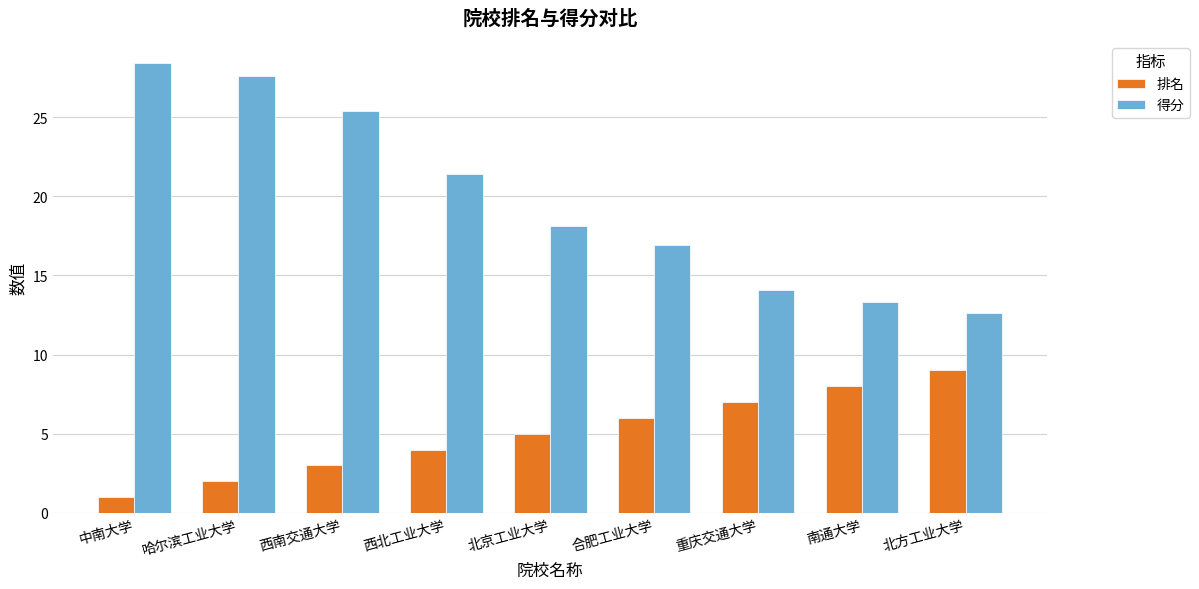

Where is 排名 nearest to the value 5?

北京工业大学